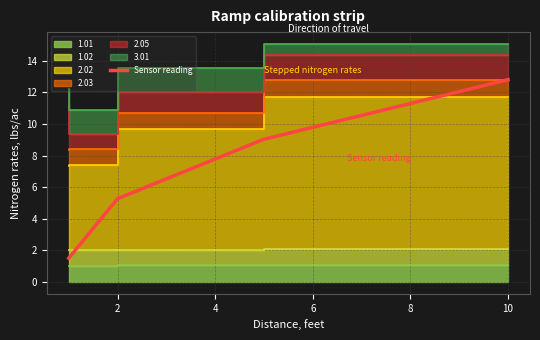

What is the difference between the maximum and minimum values?

11.3